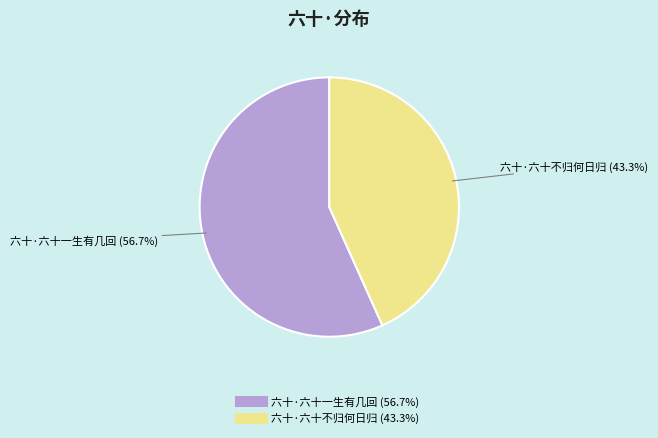

How many slices are in this pie chart?

2